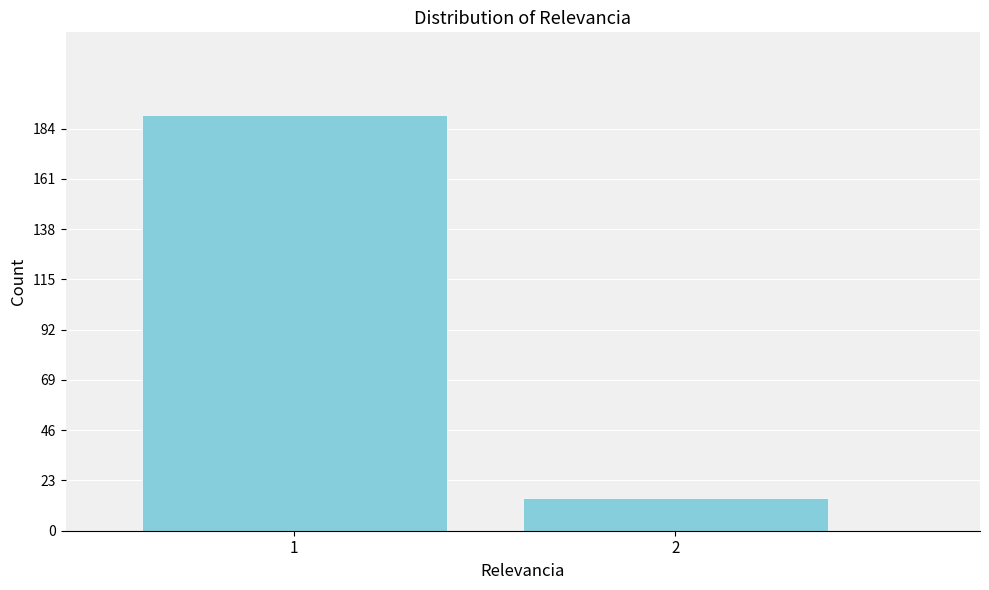

Reading right to left, what are all the values shown in this chart?

2=15	1=190